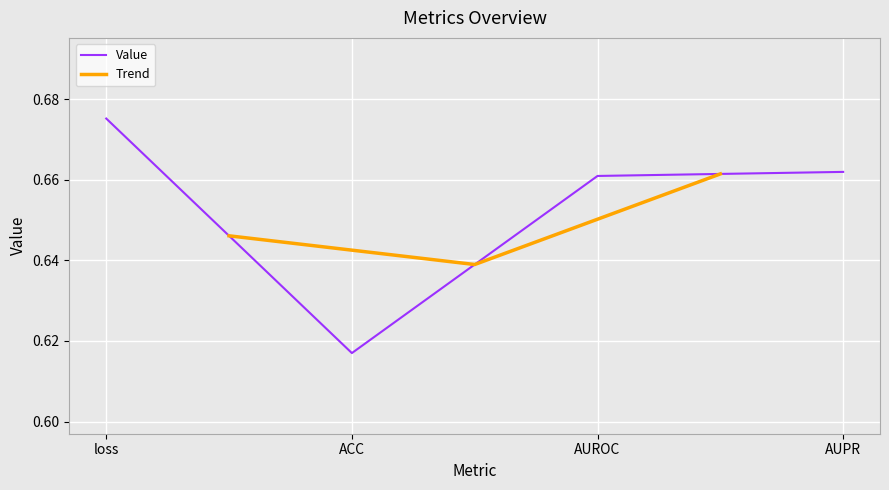

The chart shows a value of 0.3 at AUPR. True or false?

False